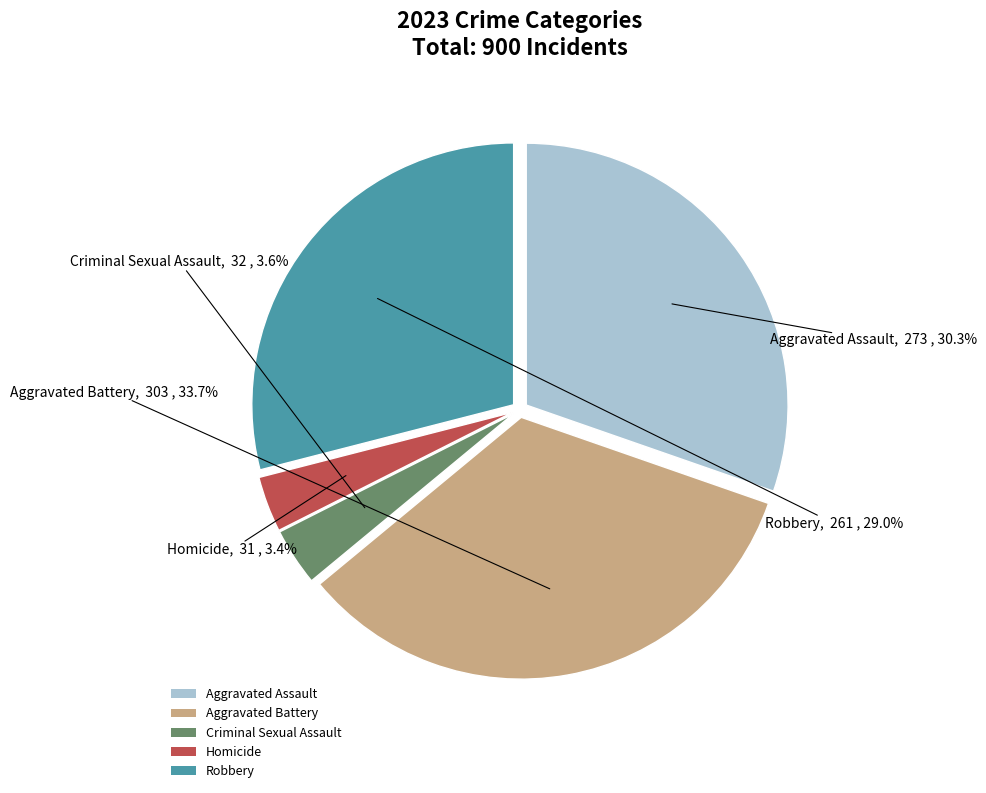

True or false: Criminal Sexual Assault accounts for 4% of the total.

True